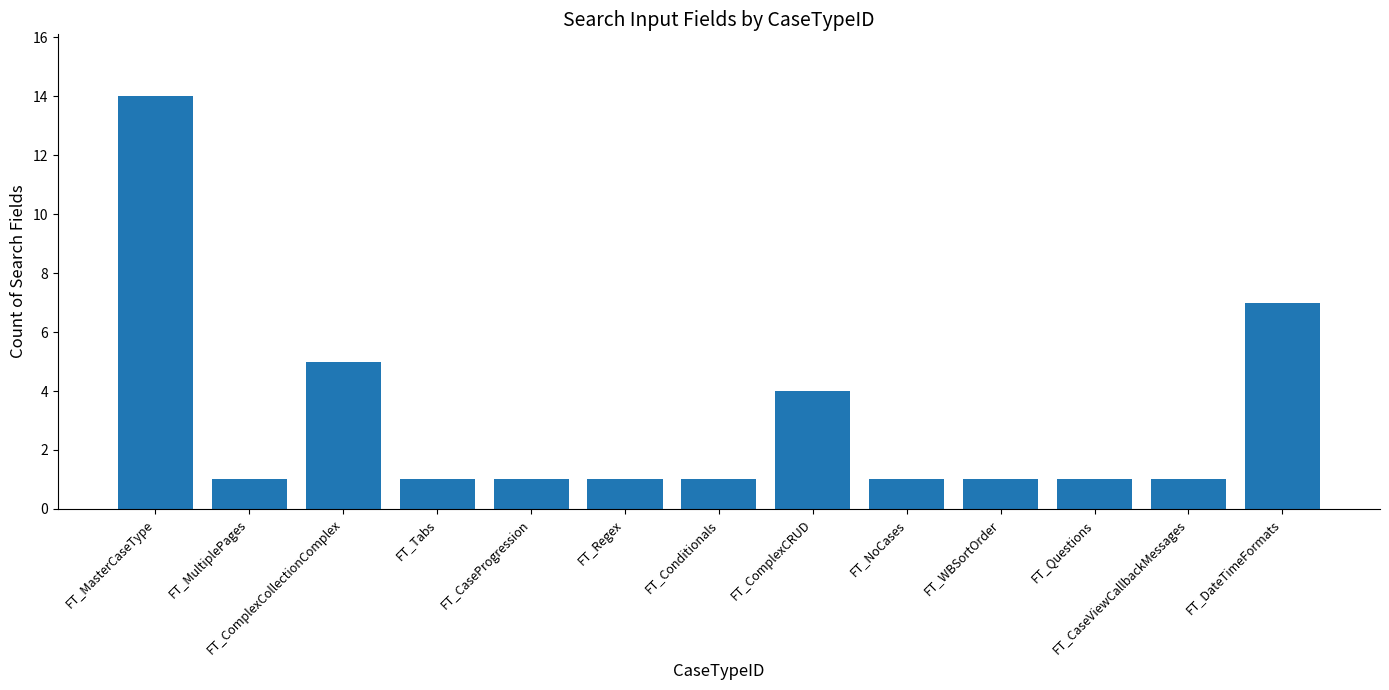

Reading right to left, list all the values displayed in this chart.

FT_DateTimeFormats=7	FT_CaseViewCallbackMessages=1	FT_Questions=1	FT_WBSortOrder=1	FT_NoCases=1	FT_ComplexCRUD=4	FT_Conditionals=1	FT_Regex=1	FT_CaseProgression=1	FT_Tabs=1	FT_ComplexCollectionComplex=5	FT_MultiplePages=1	FT_MasterCaseType=14